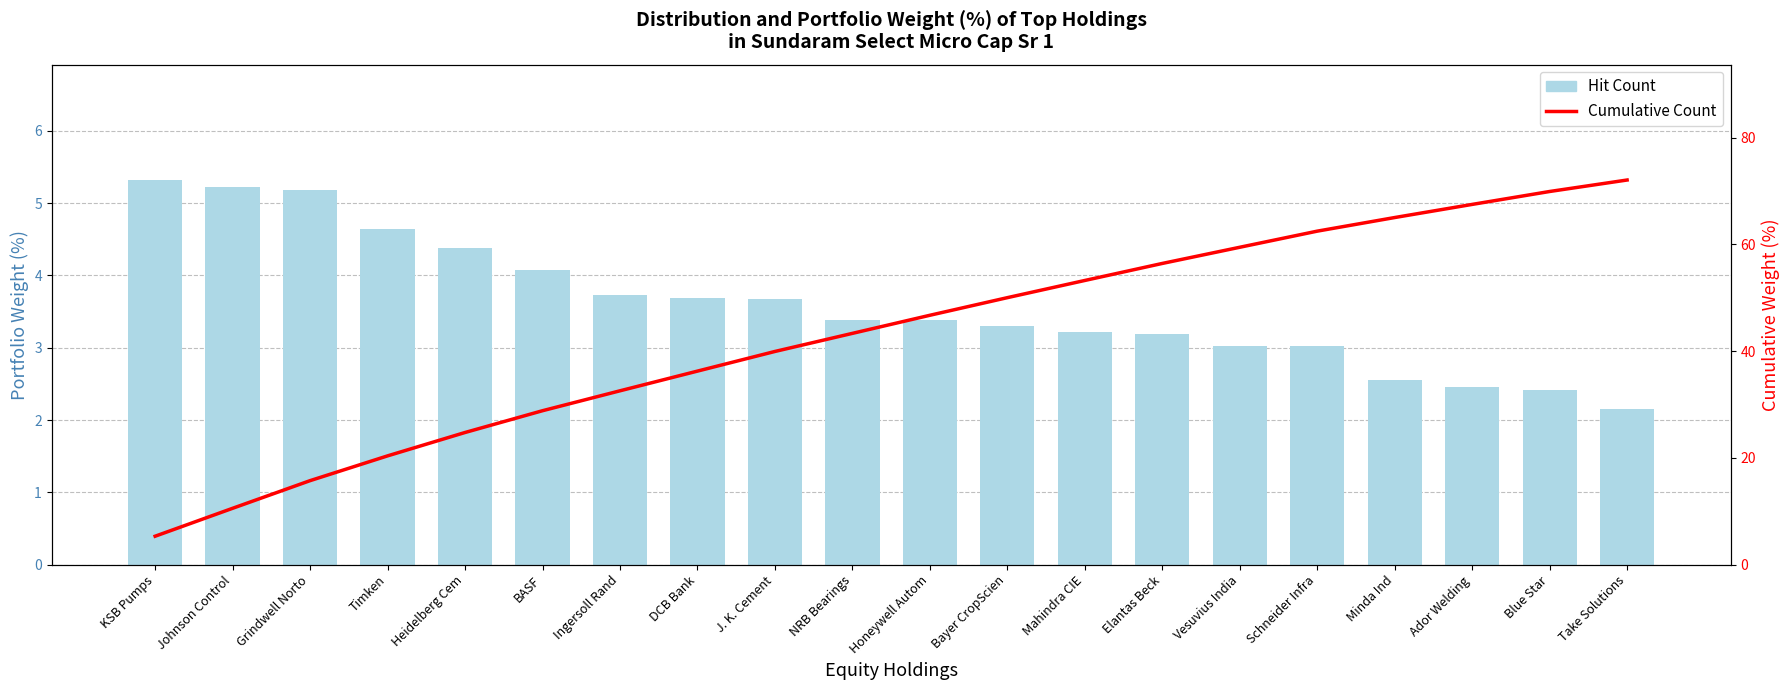

What is the smallest value displayed?

2.1